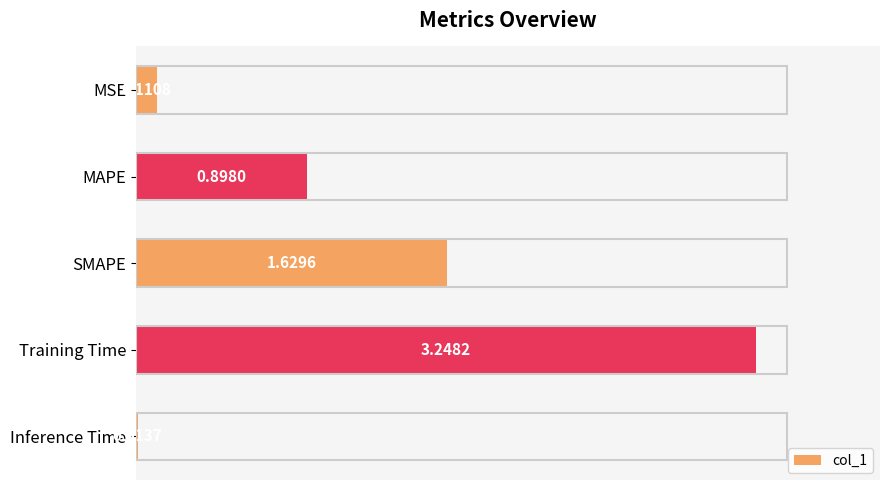

Rank the categories by value from lowest to highest.

Inference Time, MSE, MAPE, SMAPE, Training Time